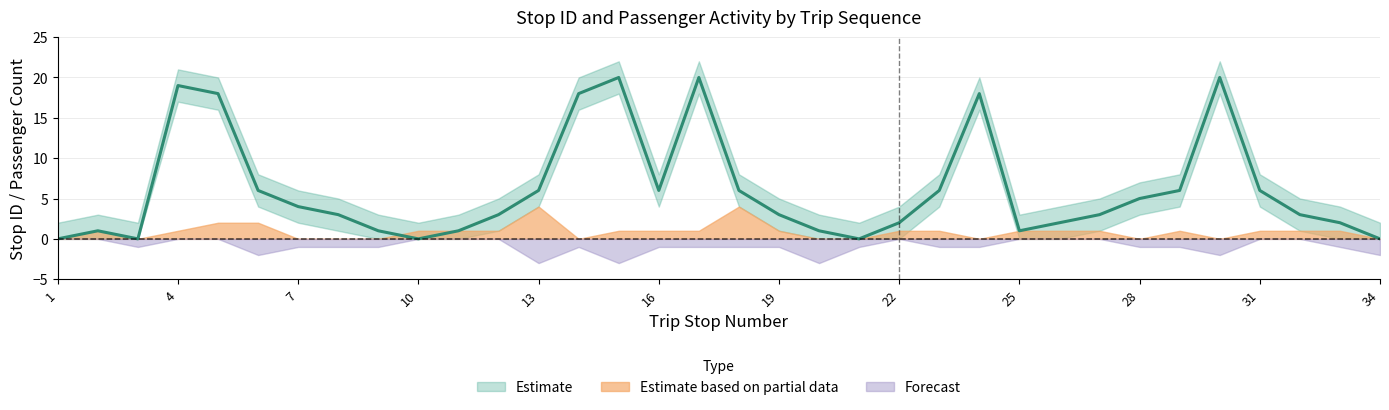

What is the sum of all stop_id_center values?

210